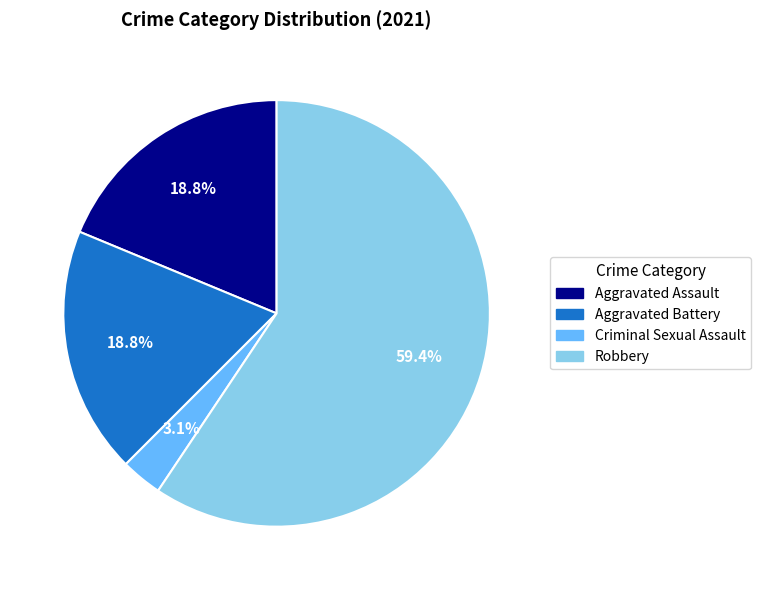

Is the sum of Aggravated Assault and Aggravated Battery greater than half?

No